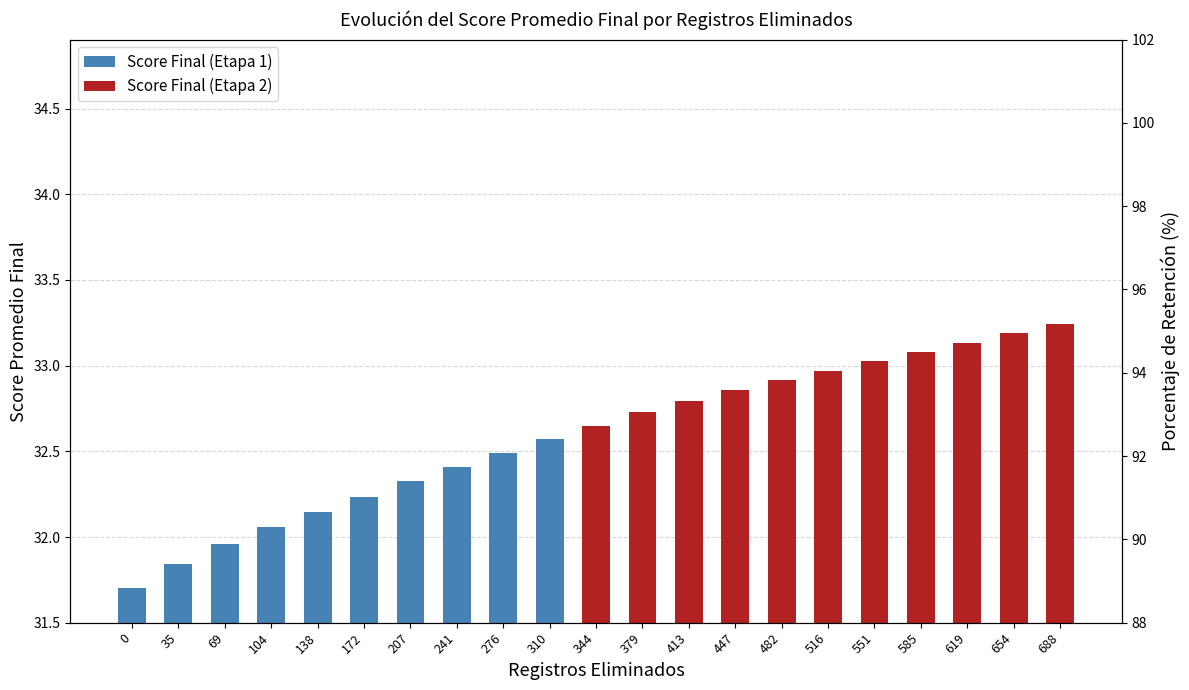

Does the chart contain any negative values?

No